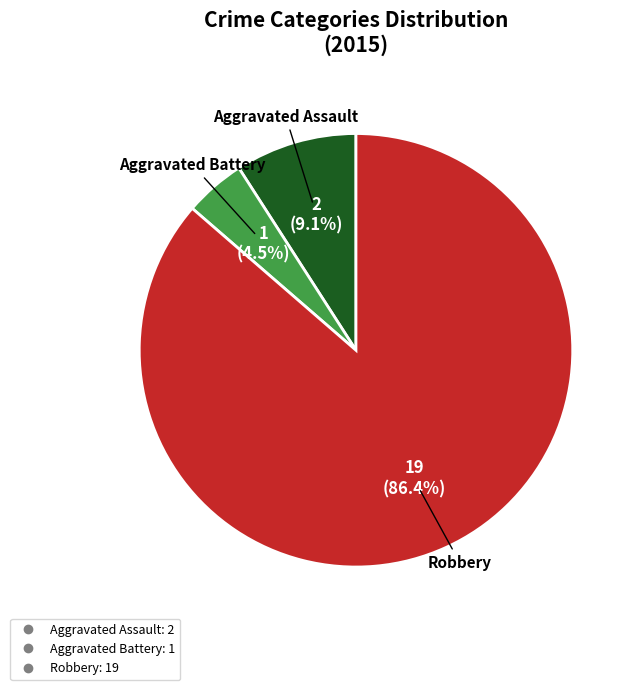

How many slices are in this pie chart?

3